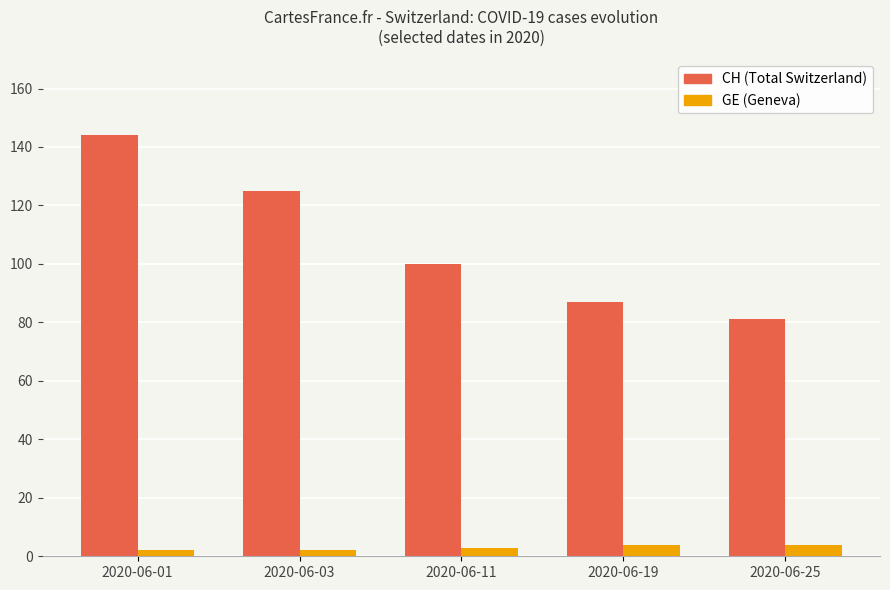

What is the difference between the maximum and second lowest values in the GE (Geneva) series?

2